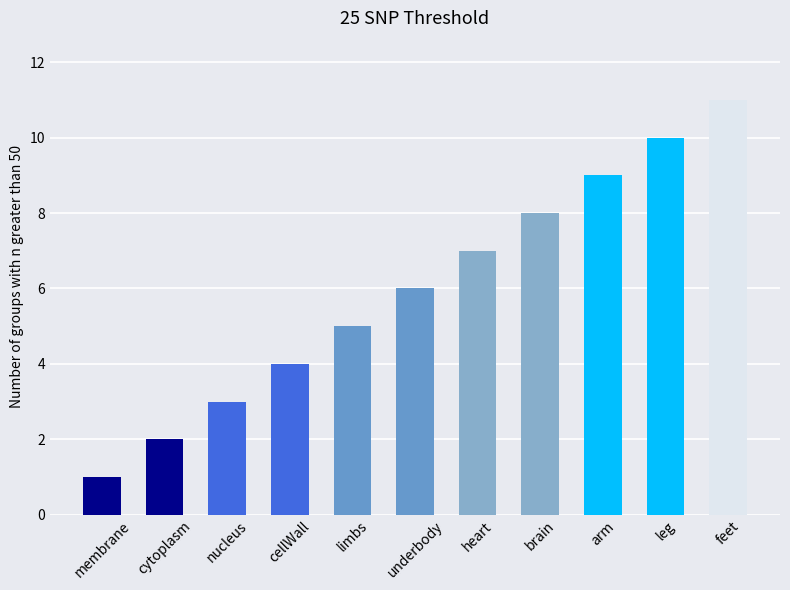

Between underbody and limbs, which is larger?

underbody